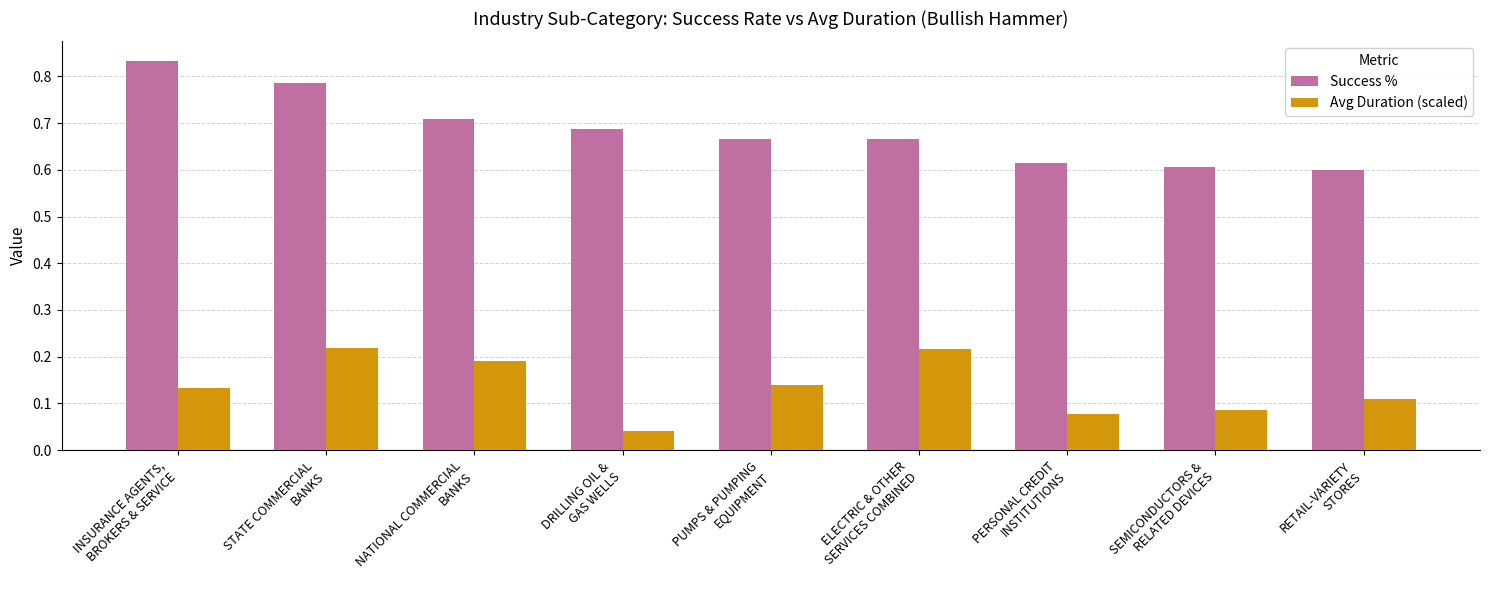

What are all the series names shown in the legend?

Success %, Avg Duration (scaled)